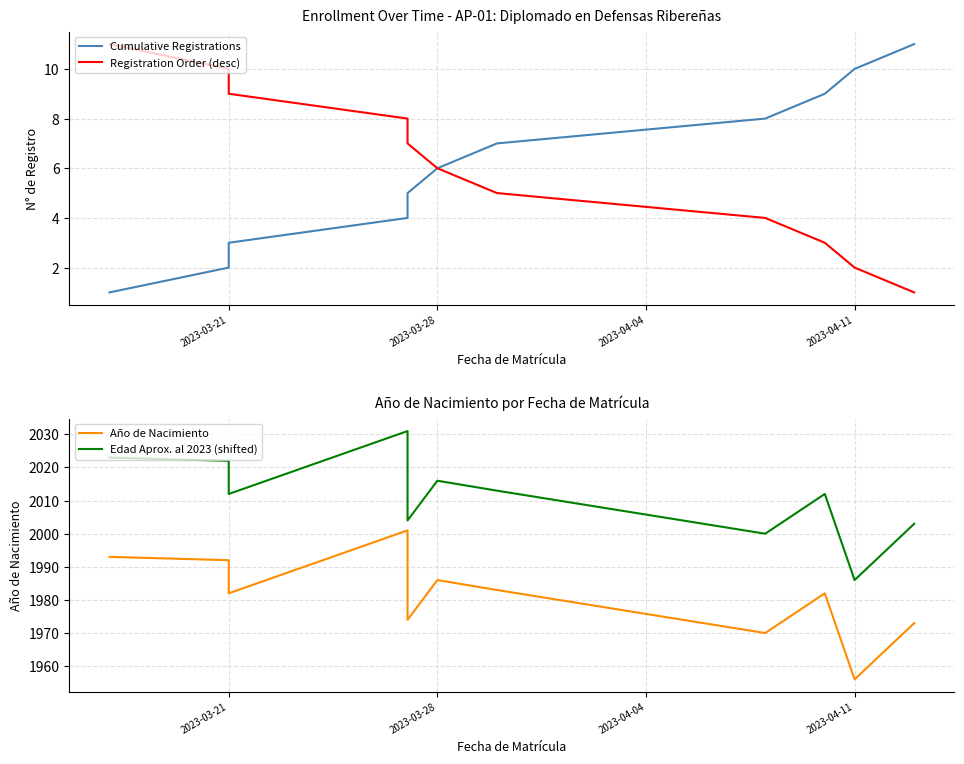

What is the sum of all Cumulative Registrations values?

66